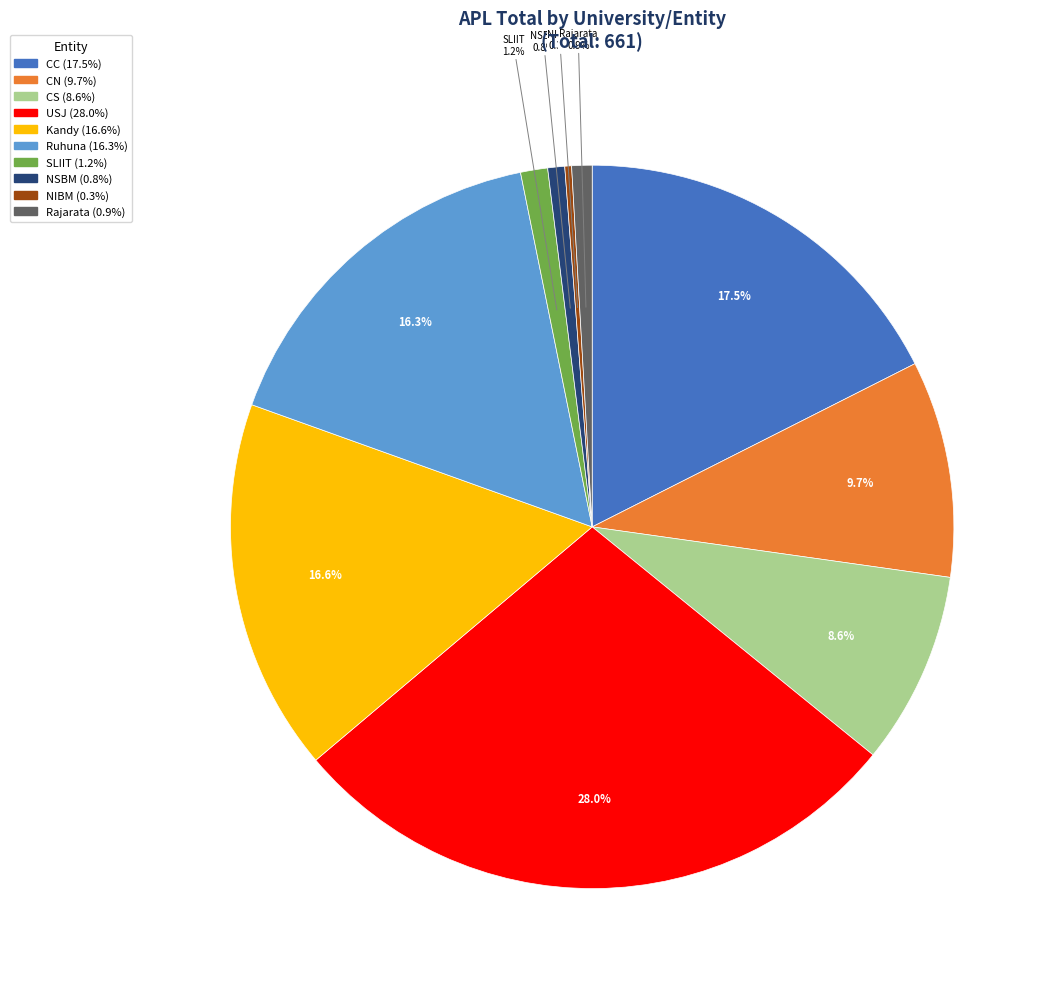

Is there a majority slice in this chart?

No